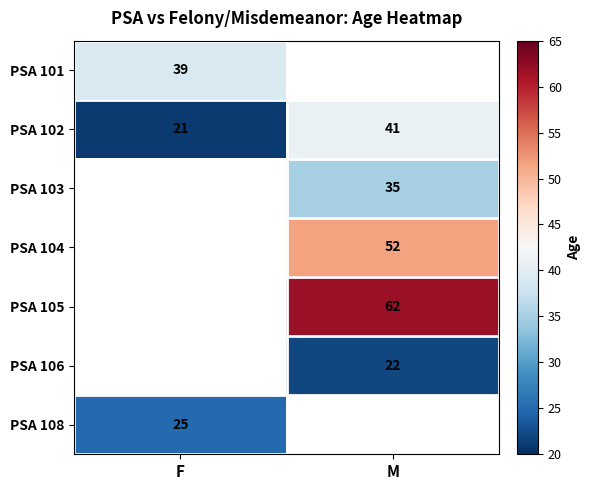

What is the smallest value displayed?

21.0